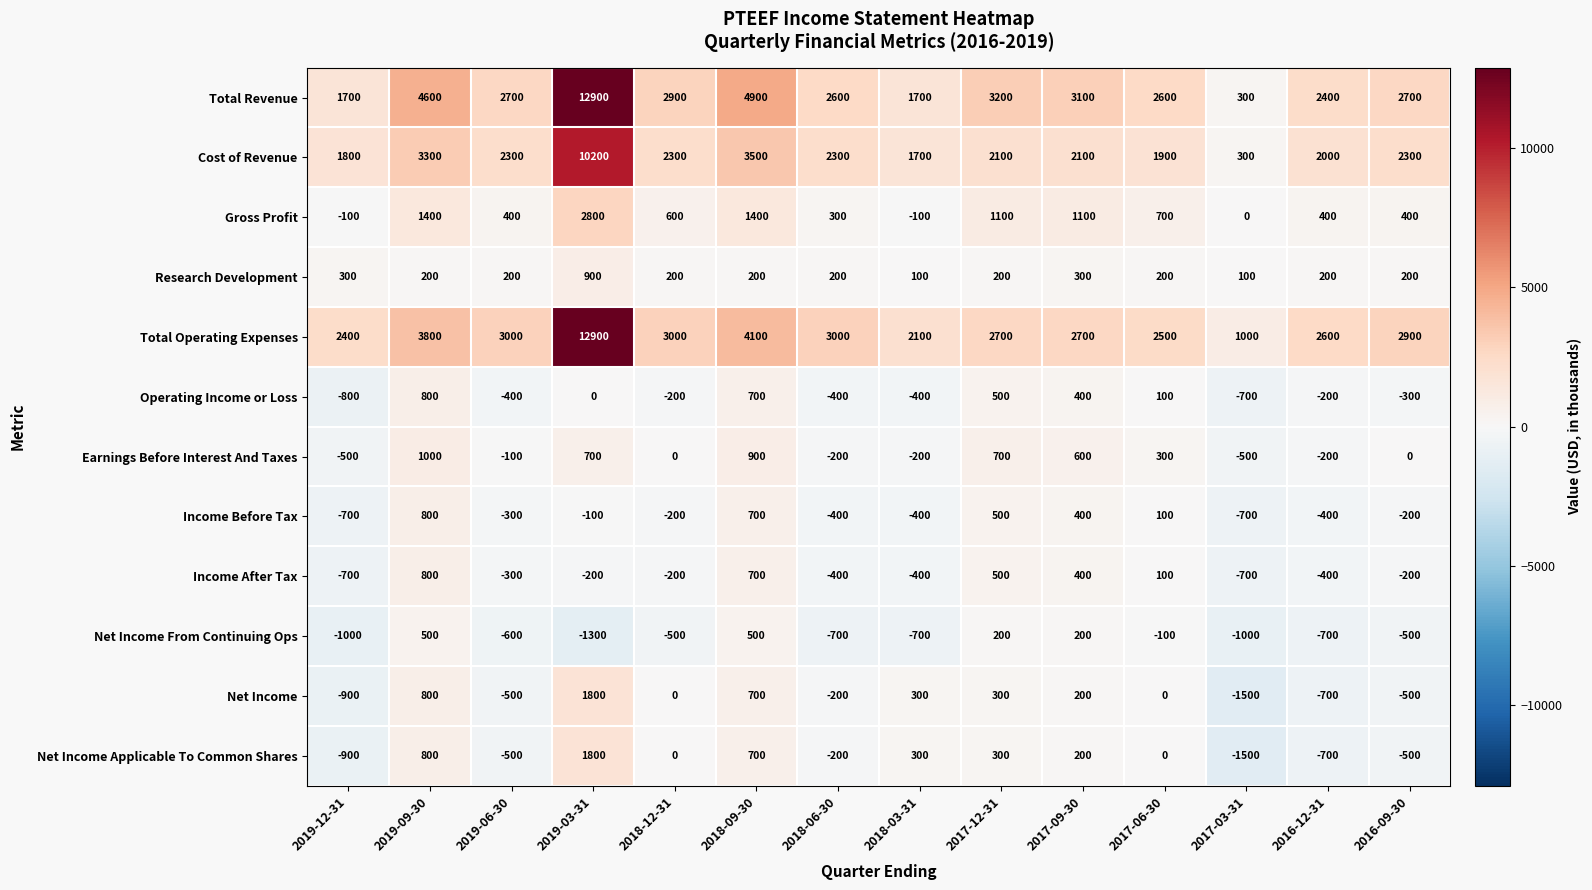

How many data points does each series have?

14